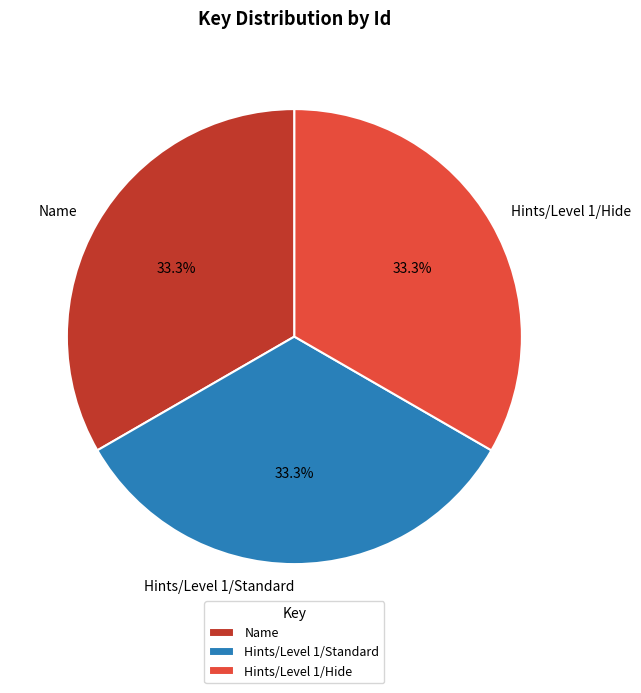

What percentage is NOT represented by Hints/Level 1/Hide?

66.7%